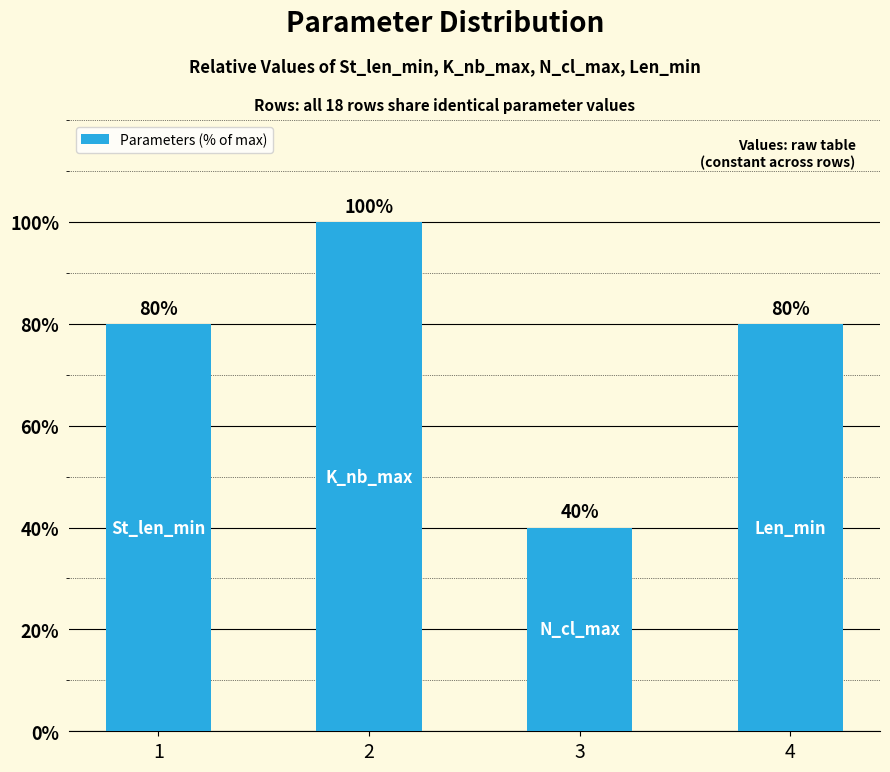

The chart shows a value of 40 at 3. True or false?

True